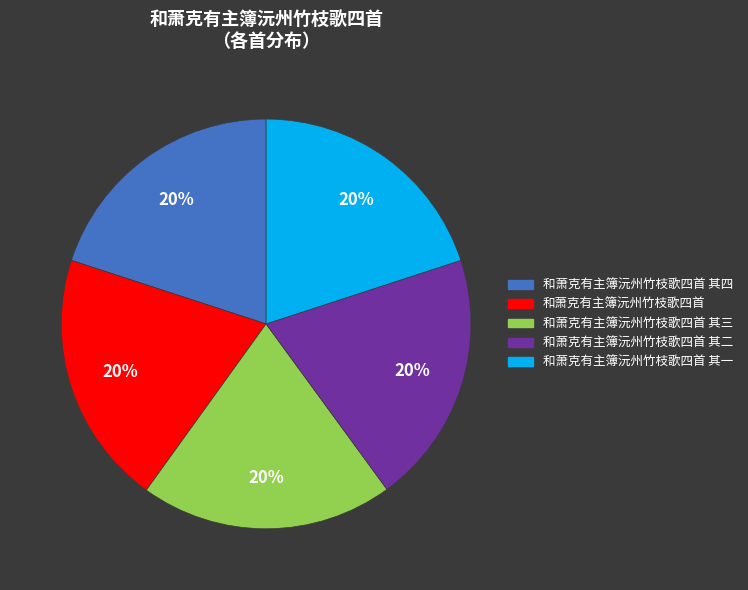

To the nearest percent, what portion does 和萧克有主簿沅州竹枝歌四首 其四 represent?

20%